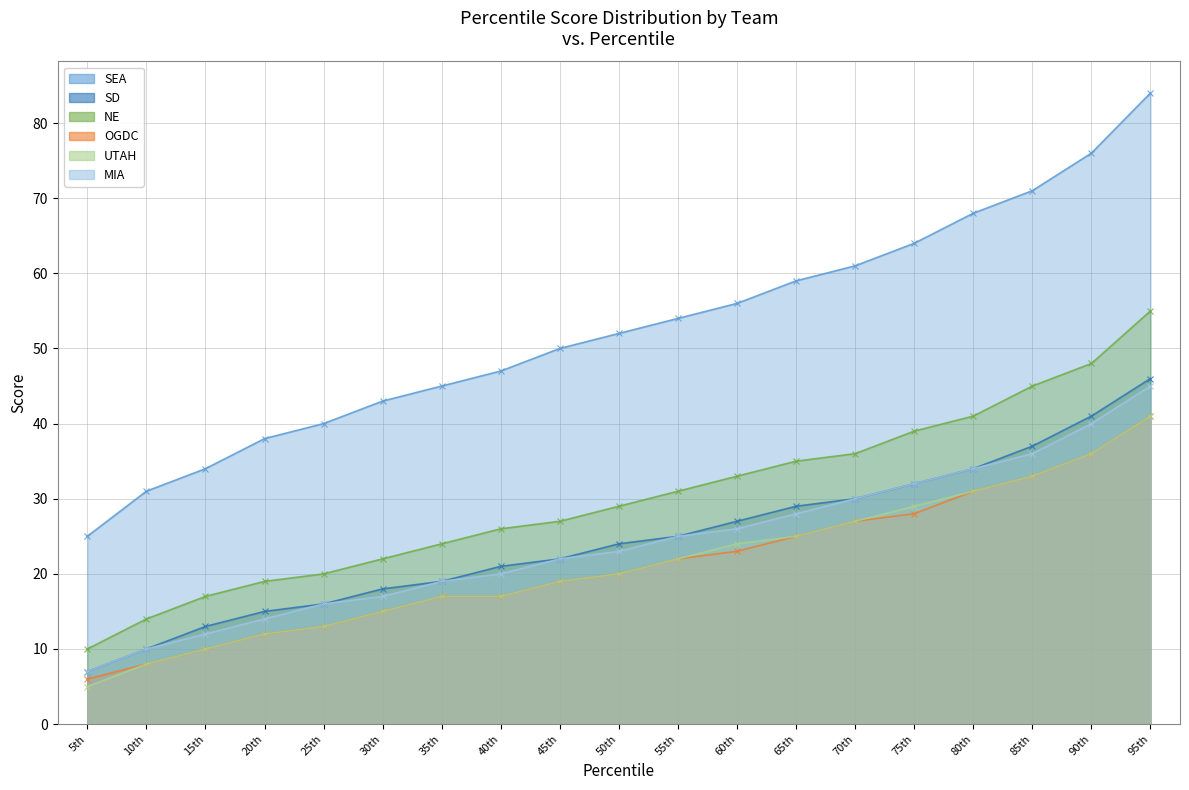

What is the label of the 6th point from the left?

30th